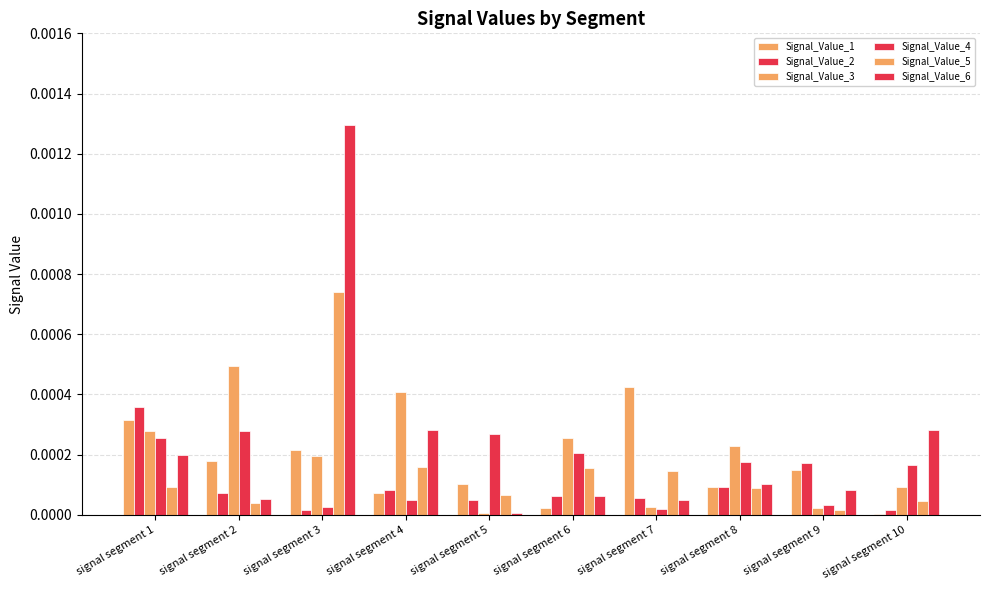

Between signal segment 7 and signal segment 10, which is larger?

signal segment 7